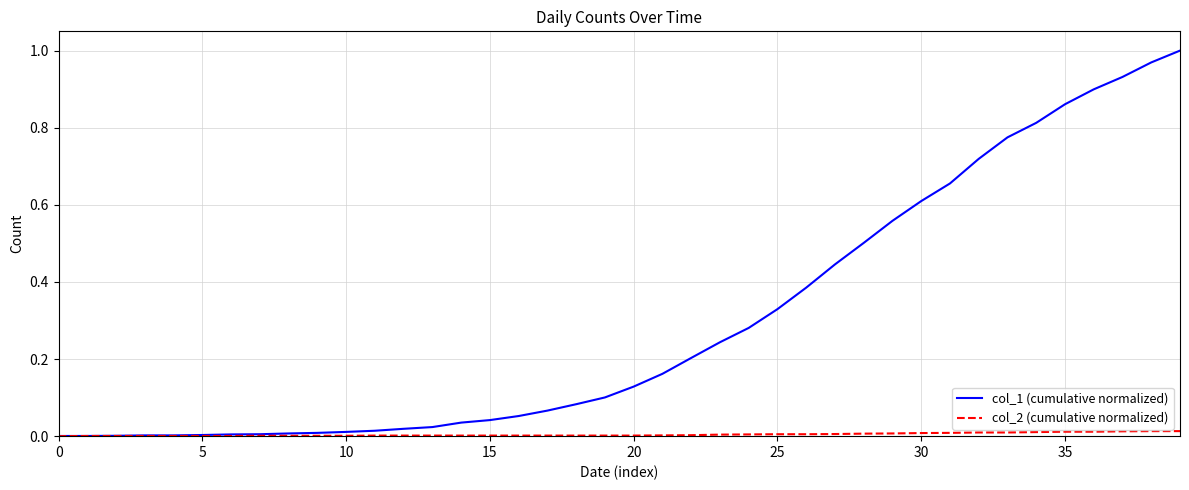

Rank the series by their maximum value, from lowest to highest.

col_2 (cumulative normalized), col_1 (cumulative normalized)